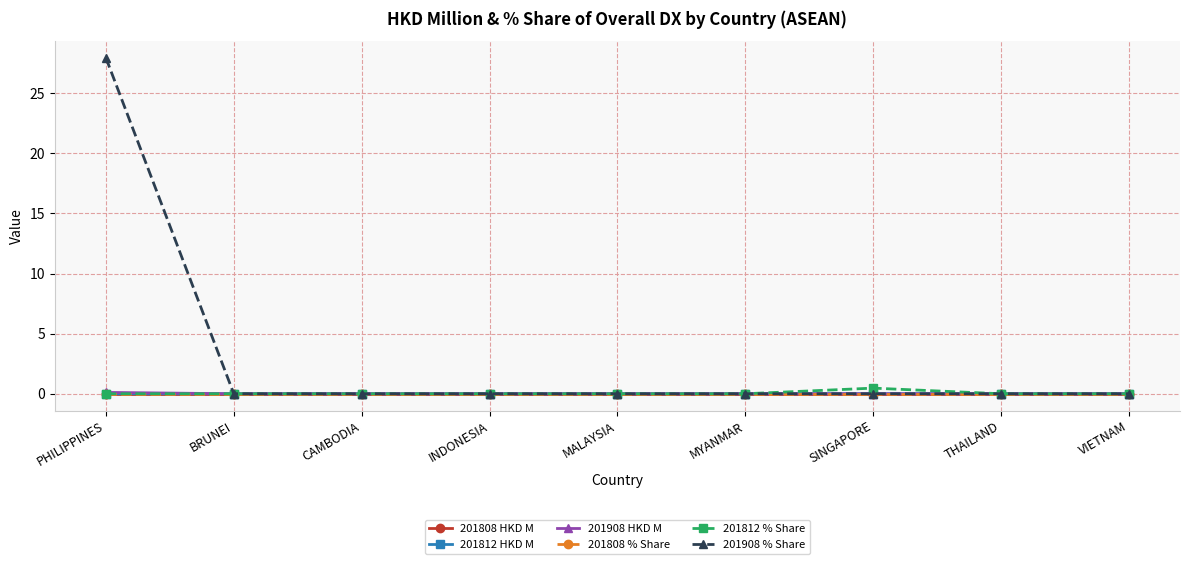

At MYANMAR, list the series in order from smallest to largest.

201808 HKD M, 201812 HKD M, 201908 HKD M, 201808 % Share, 201812 % Share, 201908 % Share